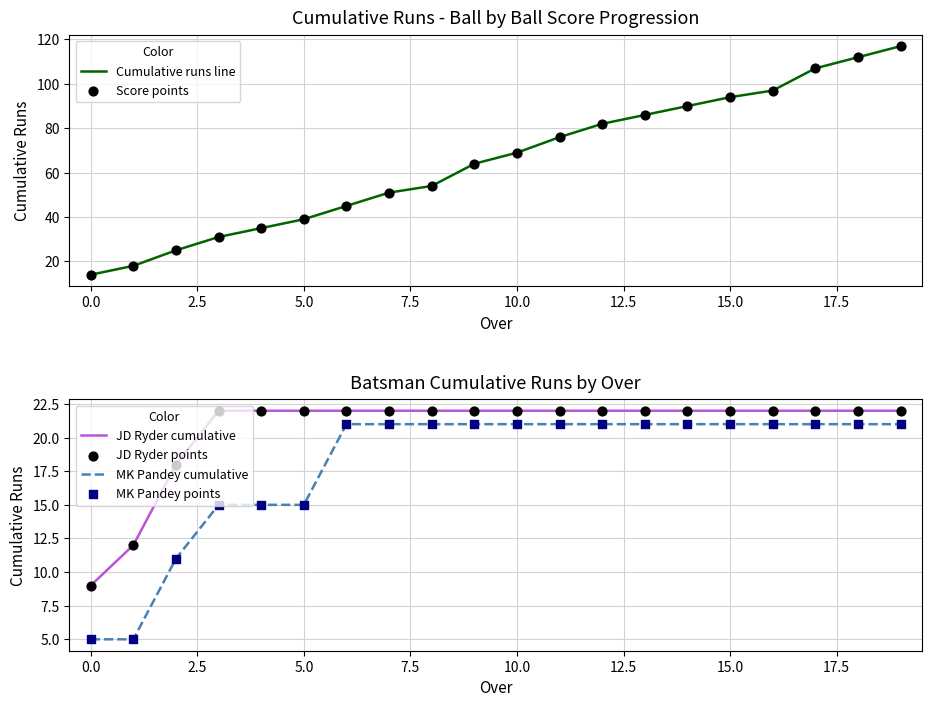

Which series has the widest spread of Y values?

Cumulative runs line